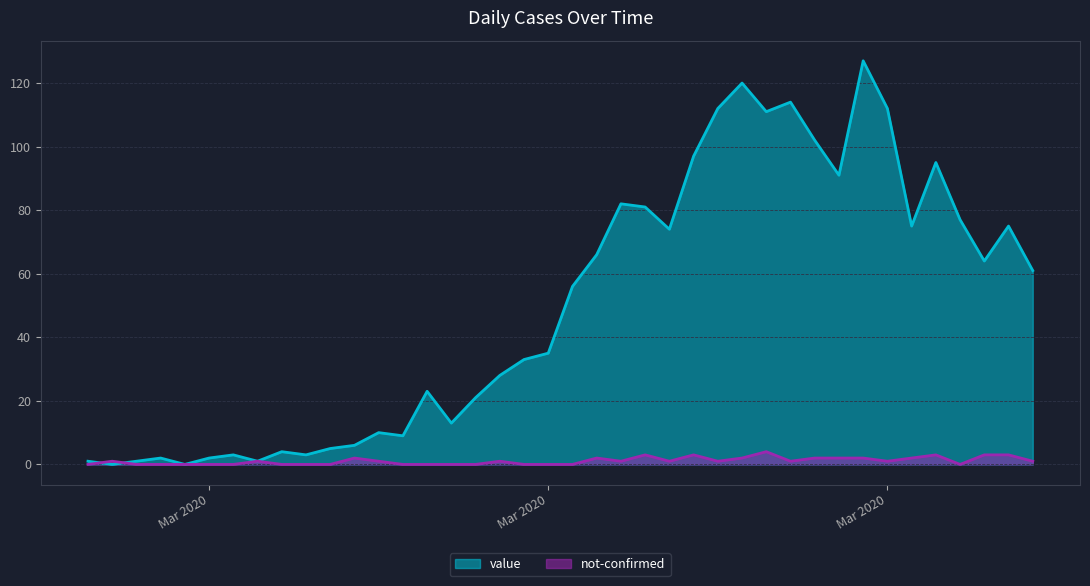

Reading right to left, transcribe all the data shown in this chart.

value: 61	75	64	77	95	75	112	127	91	102	114	111	120	112	97	74	81	82	66	56	35	33	28	21	13	23	9	10	6	5	3	4	1	3	2	0	2	1	0	1
not-confirmed: 1	3	3	0	3	2	1	2	2	2	1	4	2	1	3	1	3	1	2	0	0	0	1	0	0	0	0	1	2	0	0	0	1	0	0	0	0	0	1	0